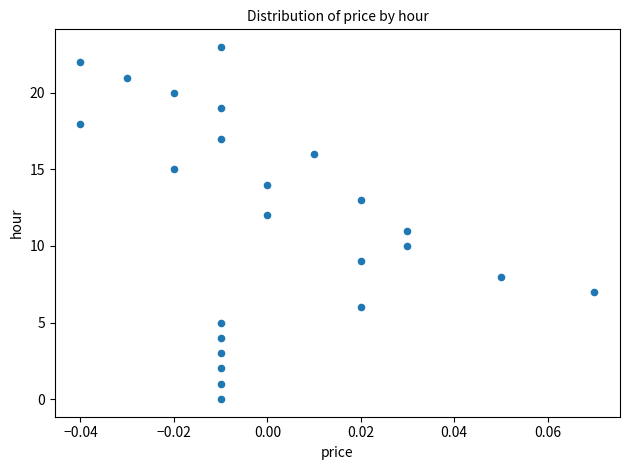

What is the range of Y values (max minus min)?

23